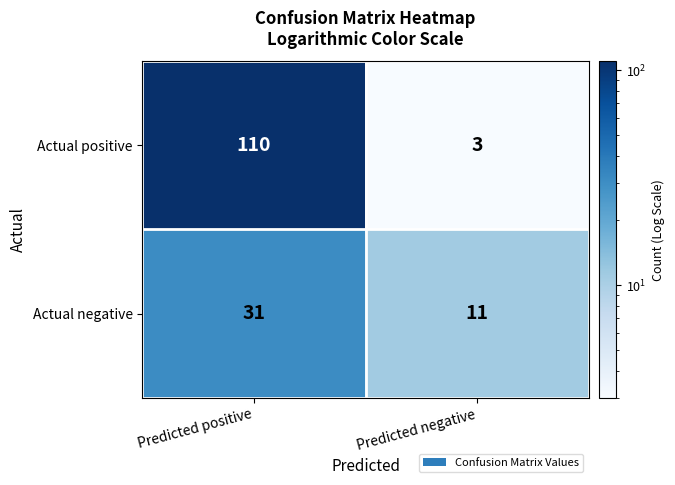

List the series in order of their overall mean, lowest first.

Actual negative, Actual positive